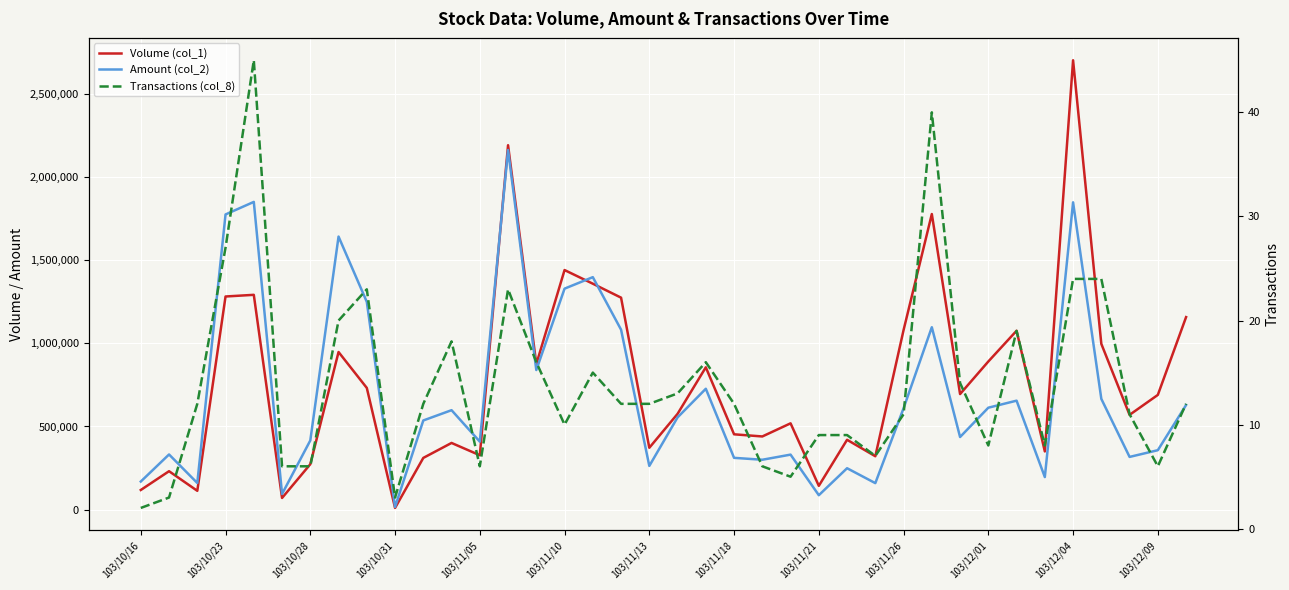

Which has a higher value, 35 or 103/10/16?

35